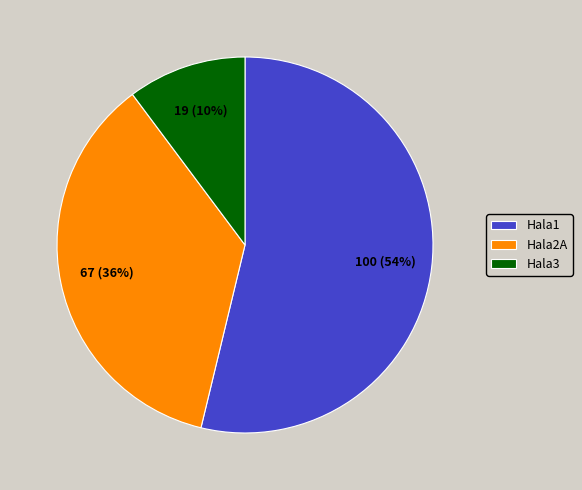

Is it true that Hala3 is 20% of the pie?

False